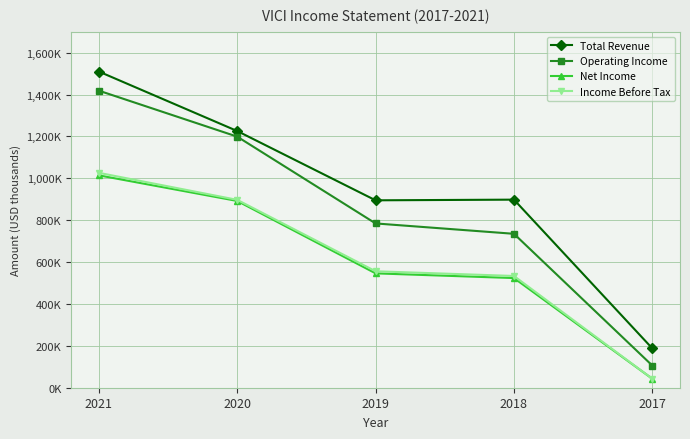

What are all the series names shown in the legend?

Total Revenue, Operating Income, Net Income, Income Before Tax